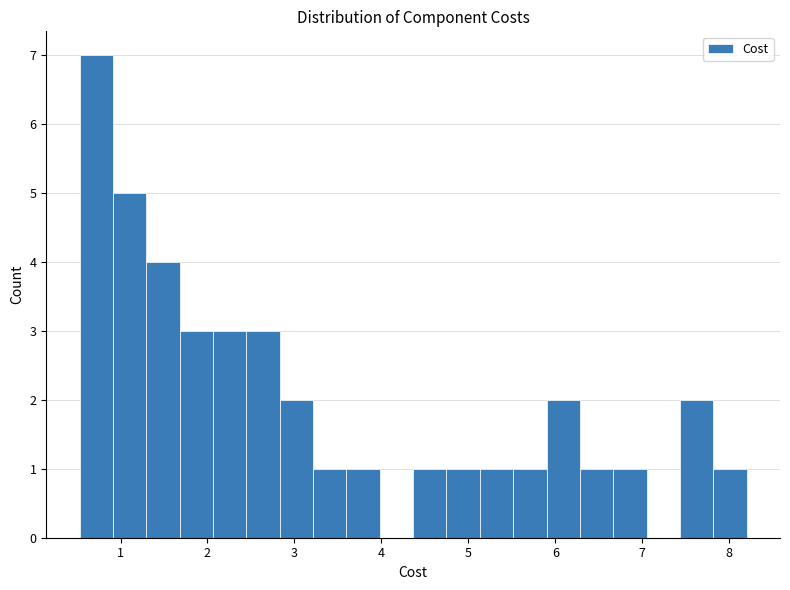

Around what value on the x-axis is the tallest bar? Give the approximate position of its centre, as read against the axis.

0.7